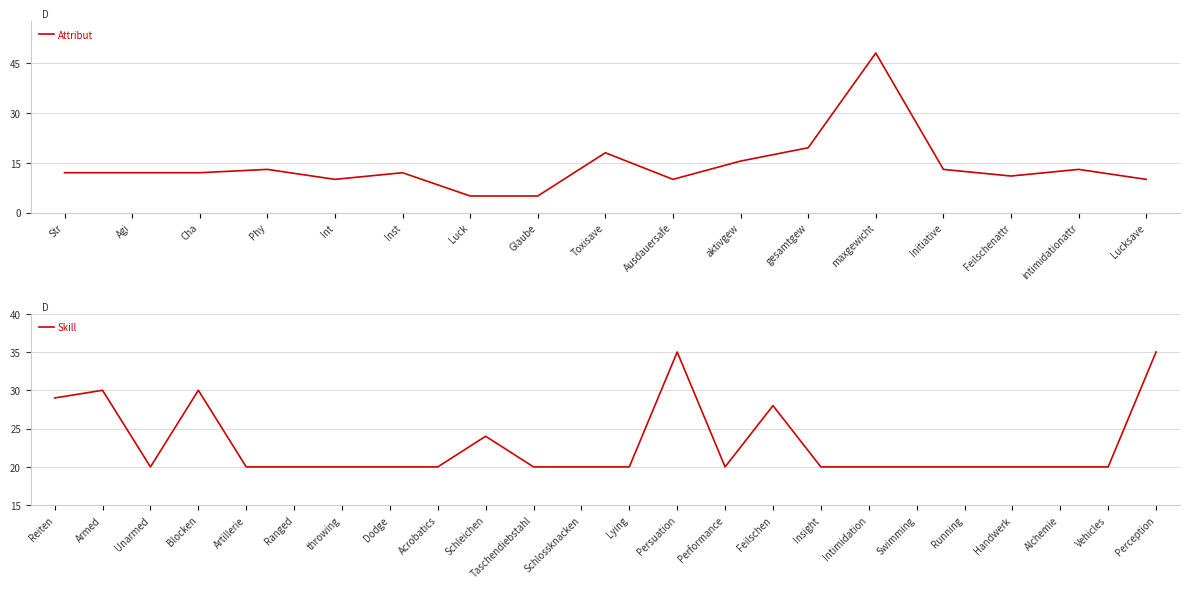

Read the value at Glaube.

5.0